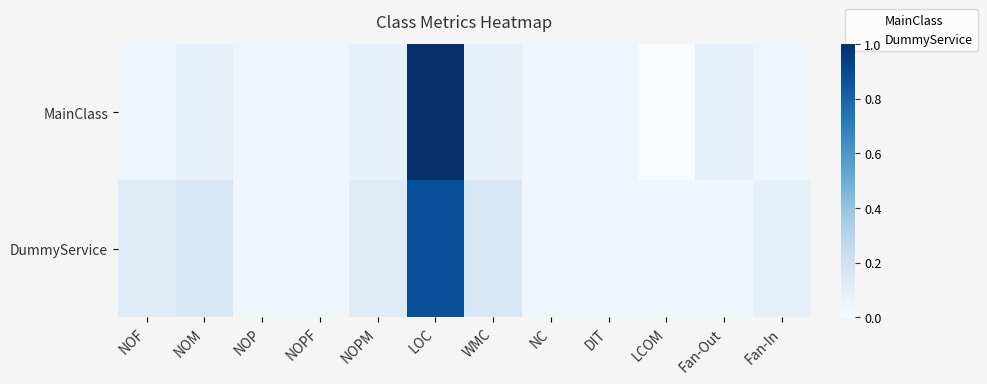

Which series has the largest total across all categories?

DummyService